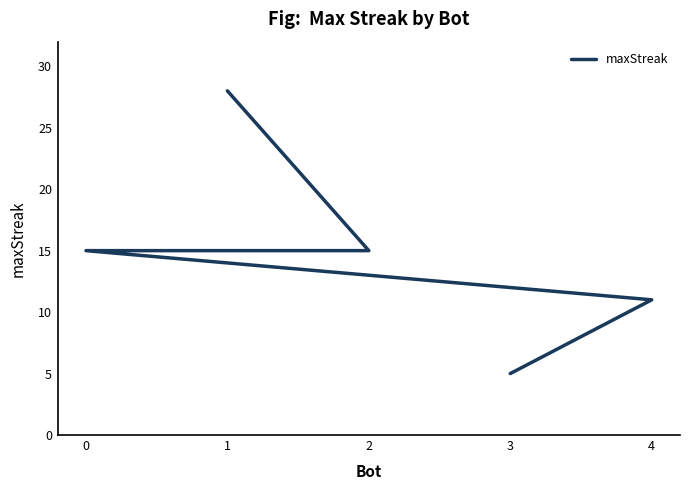

What is the difference between the values at 3 and 2?

10